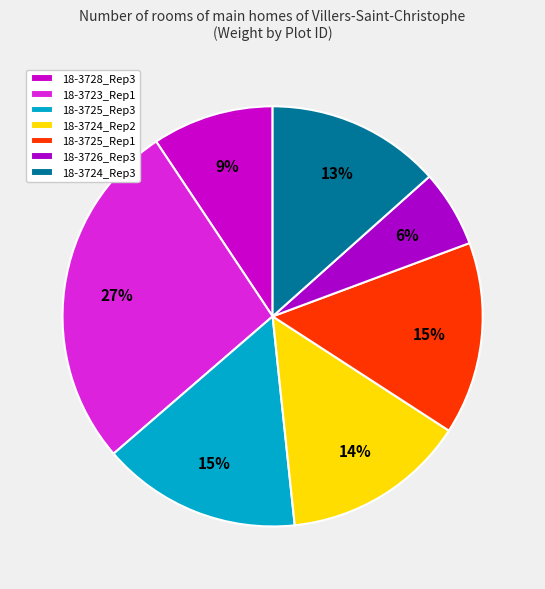

How many slices are in this pie chart?

7